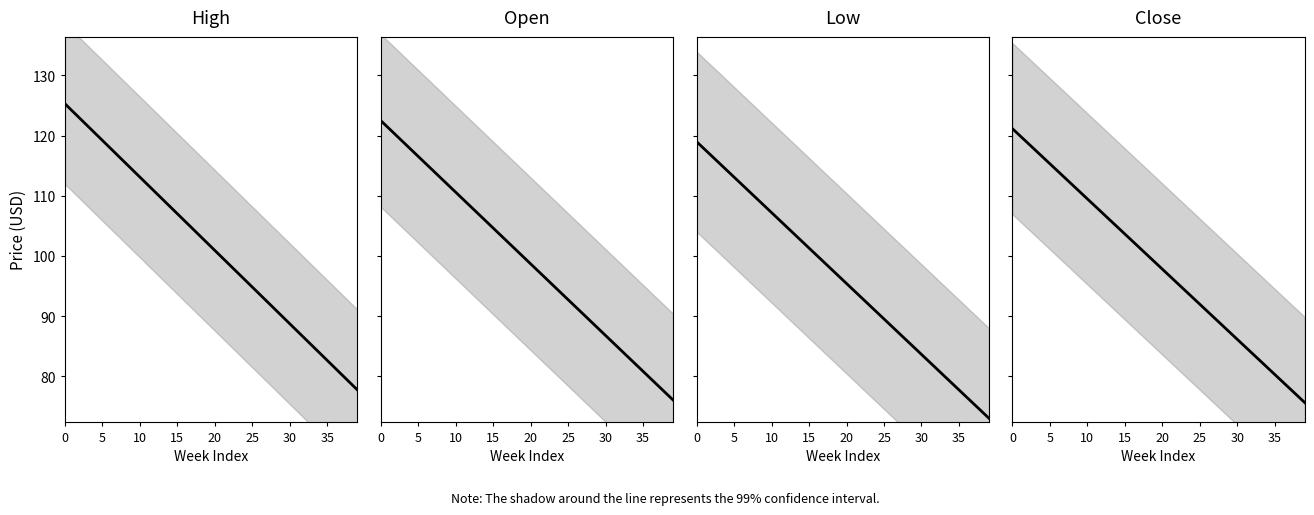

What is the value of the Low point at the 30th from the left?

84.8